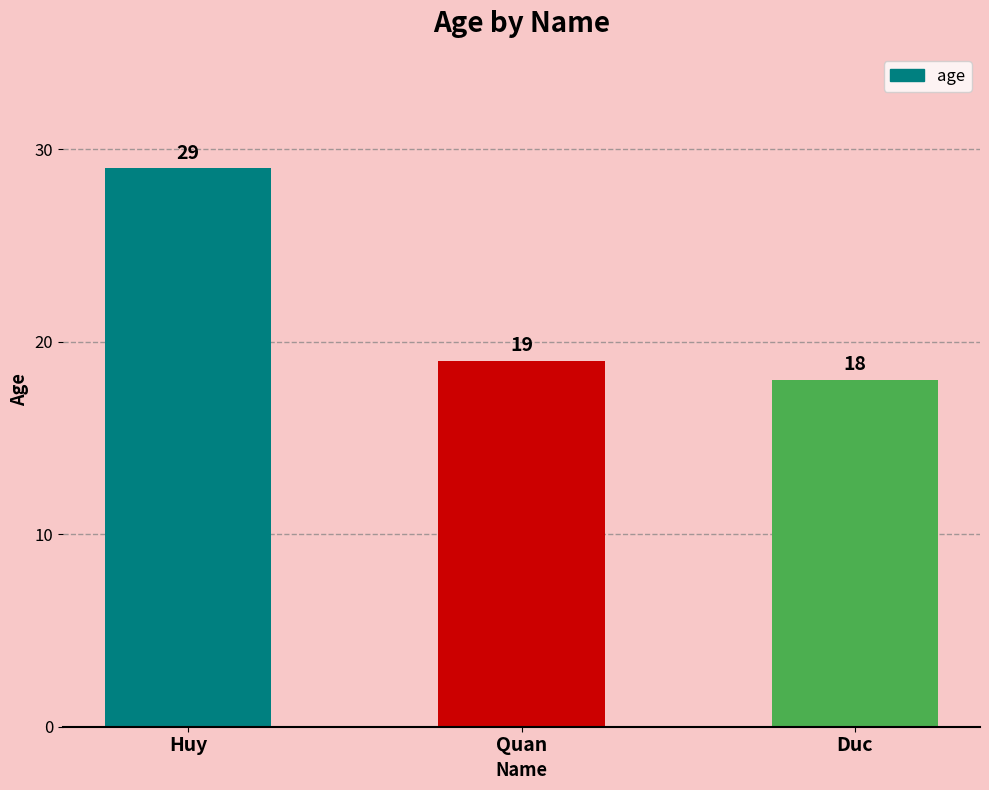

What is the maximum value shown in the chart?

29